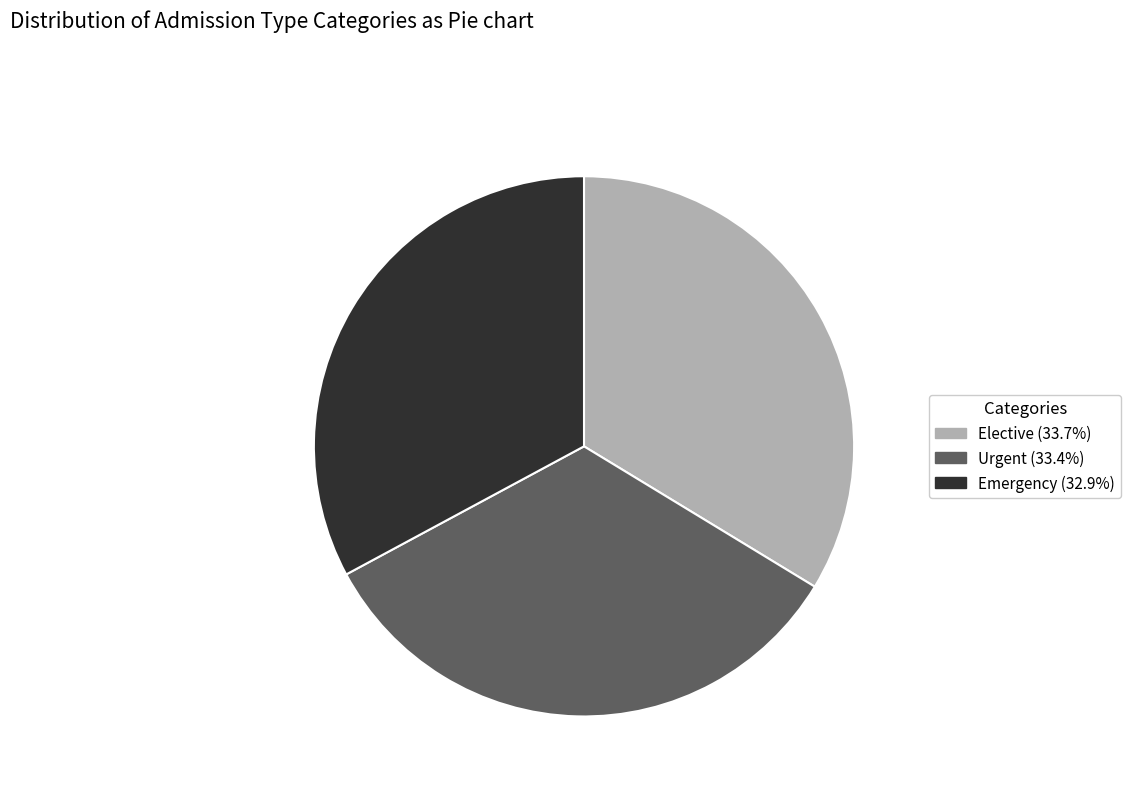

Is there a majority slice in this chart?

No